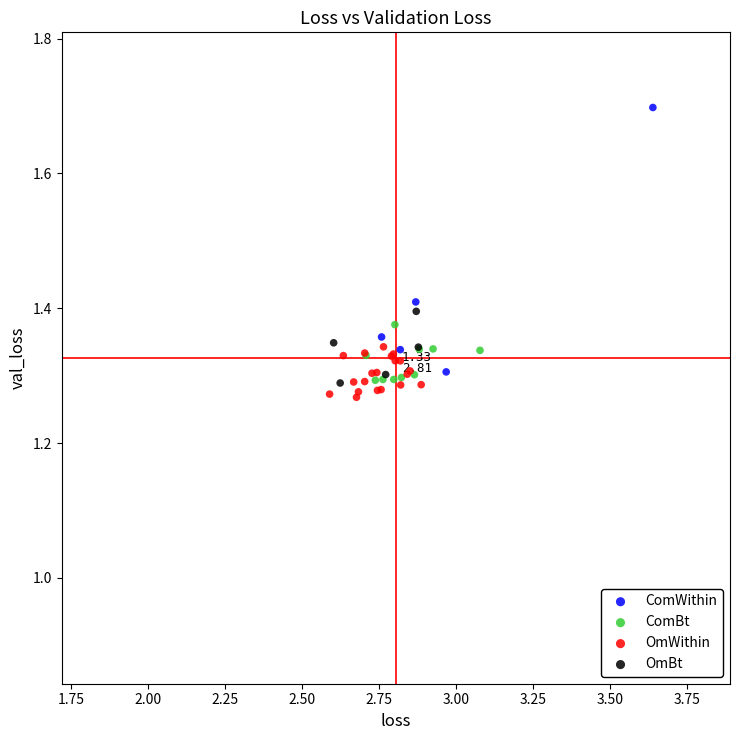

Which series reaches the maximum Y coordinate?

ComWithin